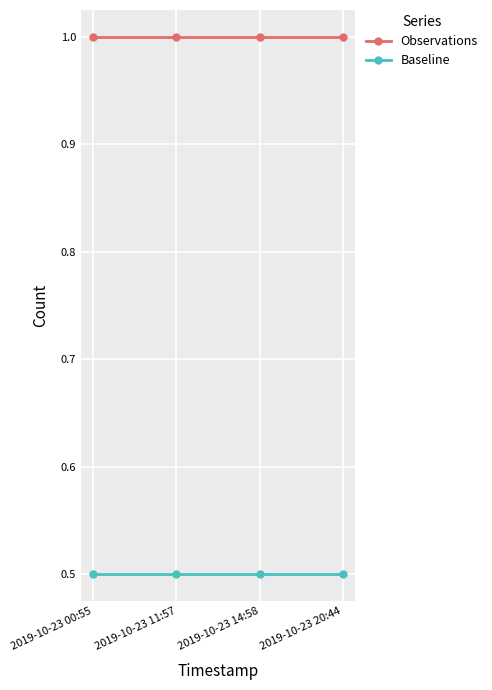

True or false: Observations and Baseline intersect in this chart.

False